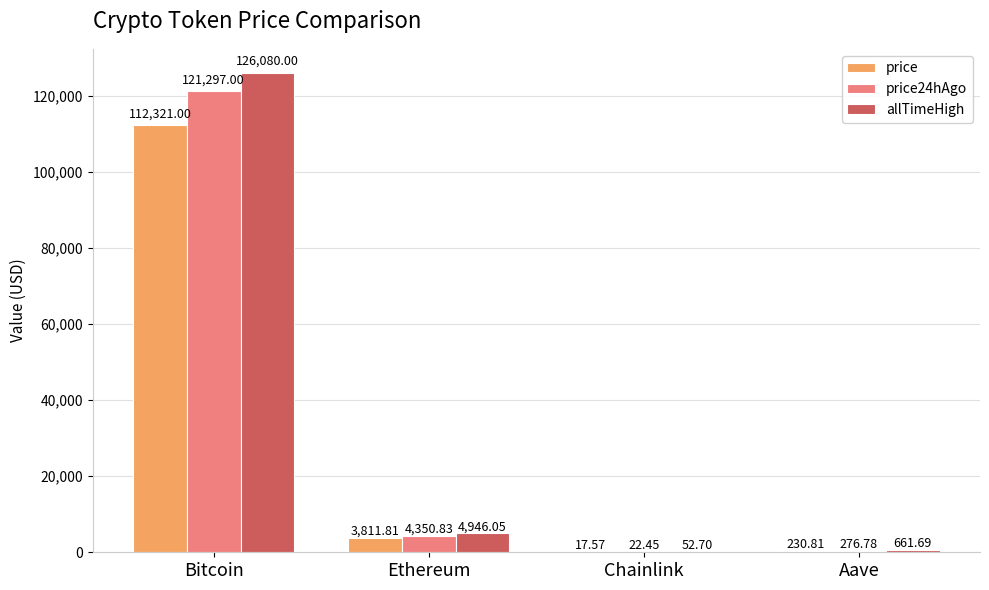

How many groups of bars are there?

4